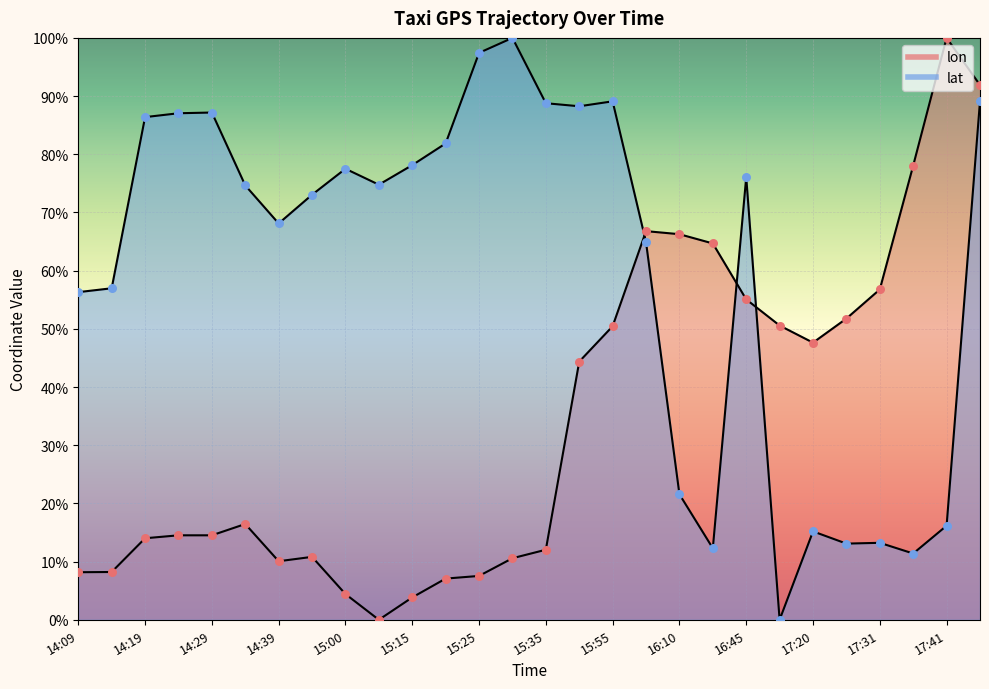

Which series has the widest spread of Y values?

lon